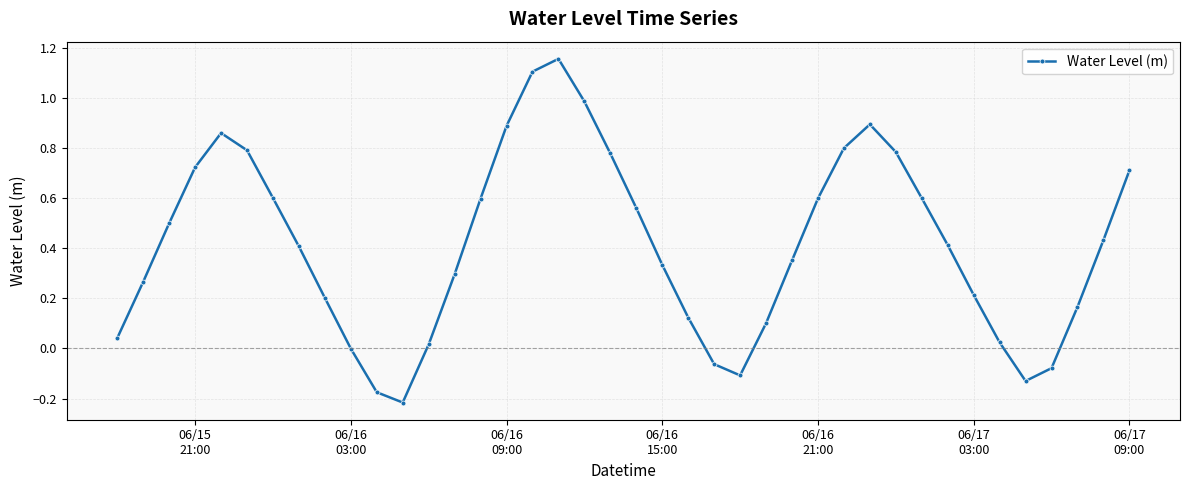

What is the difference between the second highest and second lowest values?

1.3